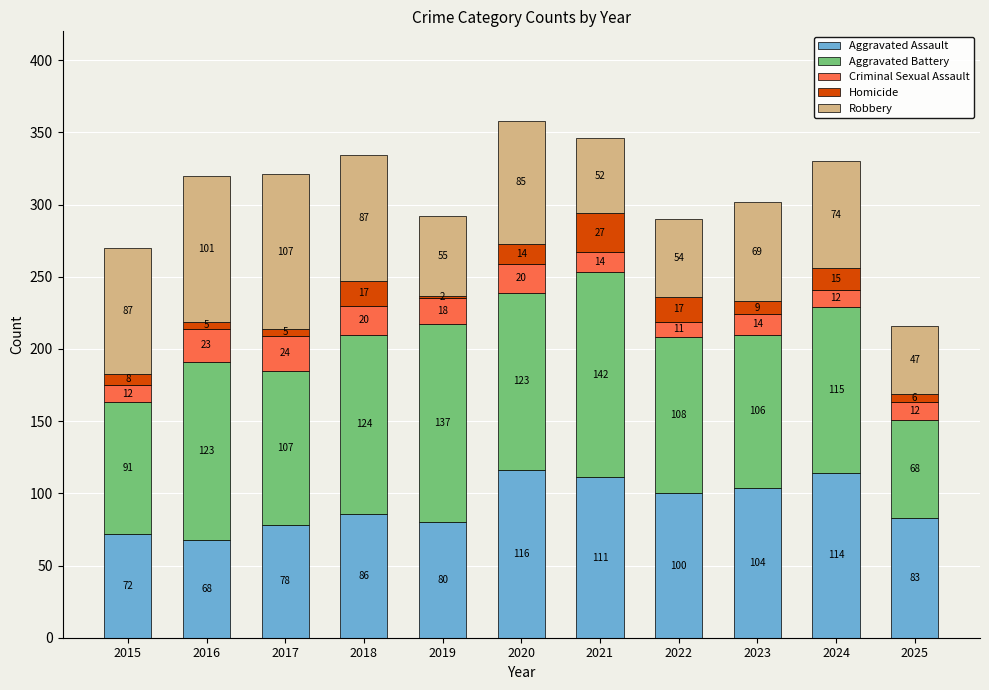

What is the total value across all series at 2019?

292